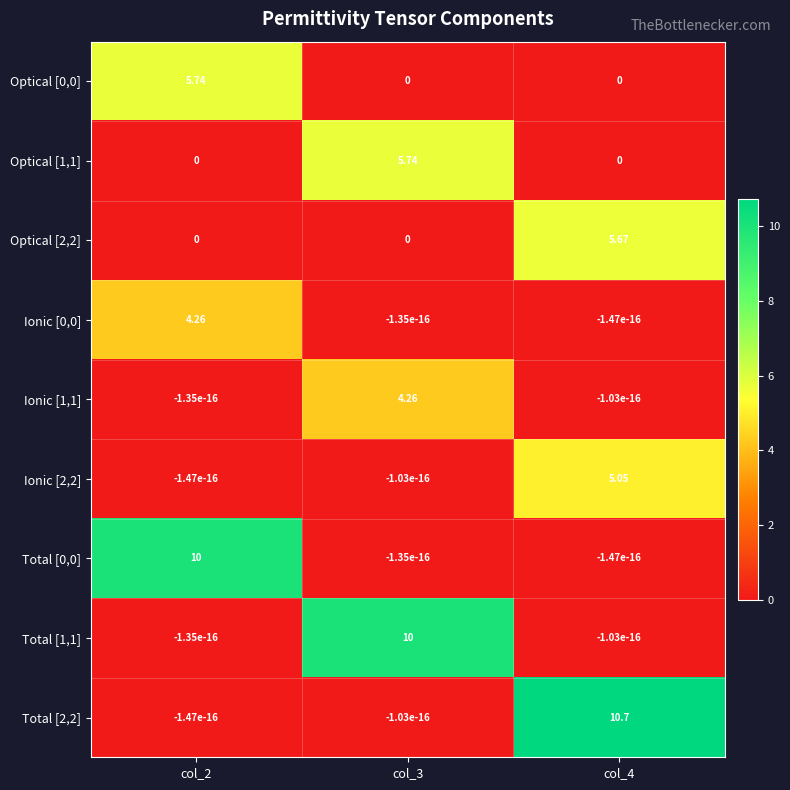

Is the value of Ionic [2,2] at col_4 greater than the value of Optical [2,2] at col_3?

Yes